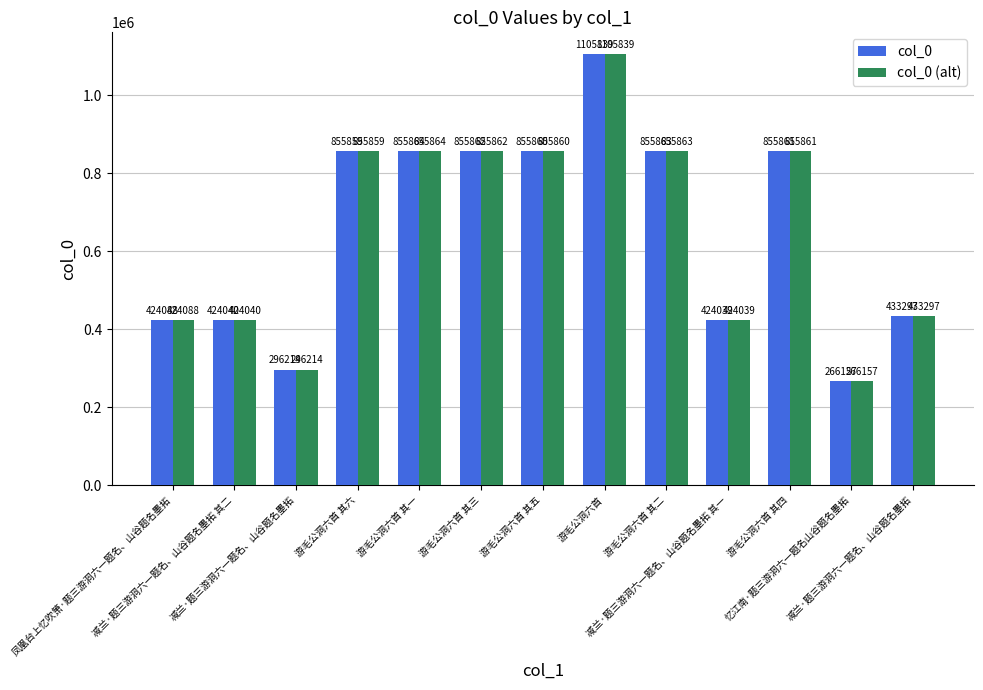

Which series changed the most between 凤凰台上忆吹箫·题三游洞六一题名、山谷题名墨拓 and 忆江南·题三游洞六一题名山谷题名墨拓?

col_0